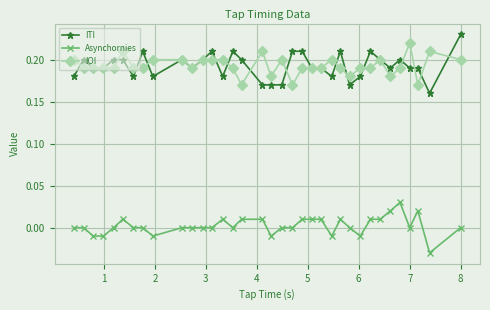

True or false: Asynchornies and IOI intersect in this chart.

False